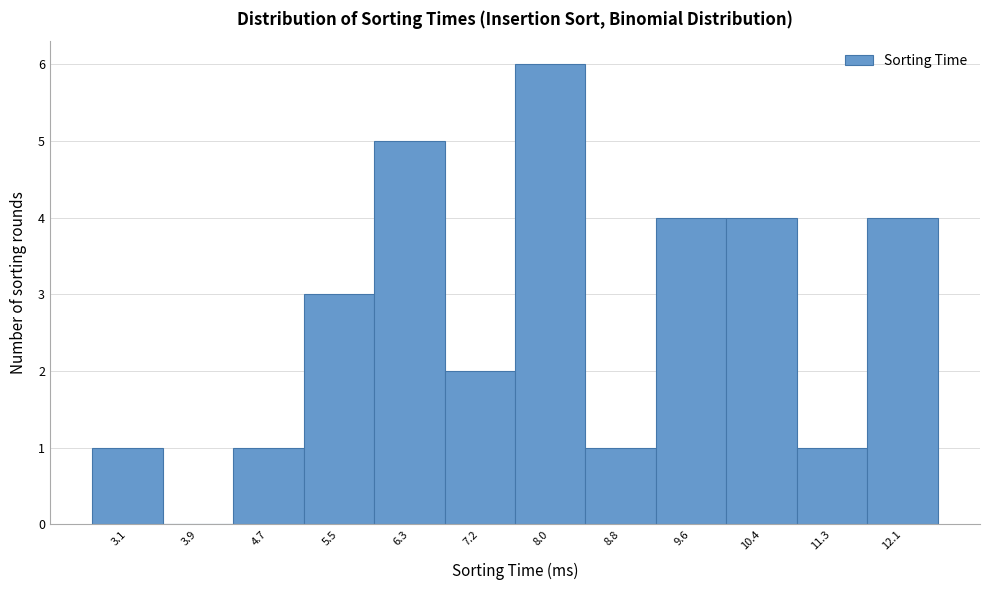

Reading left to right, extract all data points from this chart.

3.1=1	3.9=0	4.7=1	5.5=3	6.3=5	7.2=2	8.0=6	8.8=1	9.6=4	10.4=4	11.3=1	12.1=4